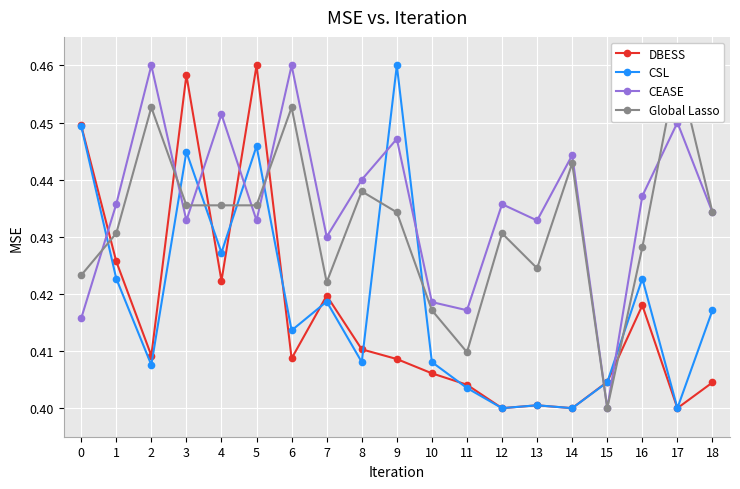

At which category does DBESS reach its first local peak?

3